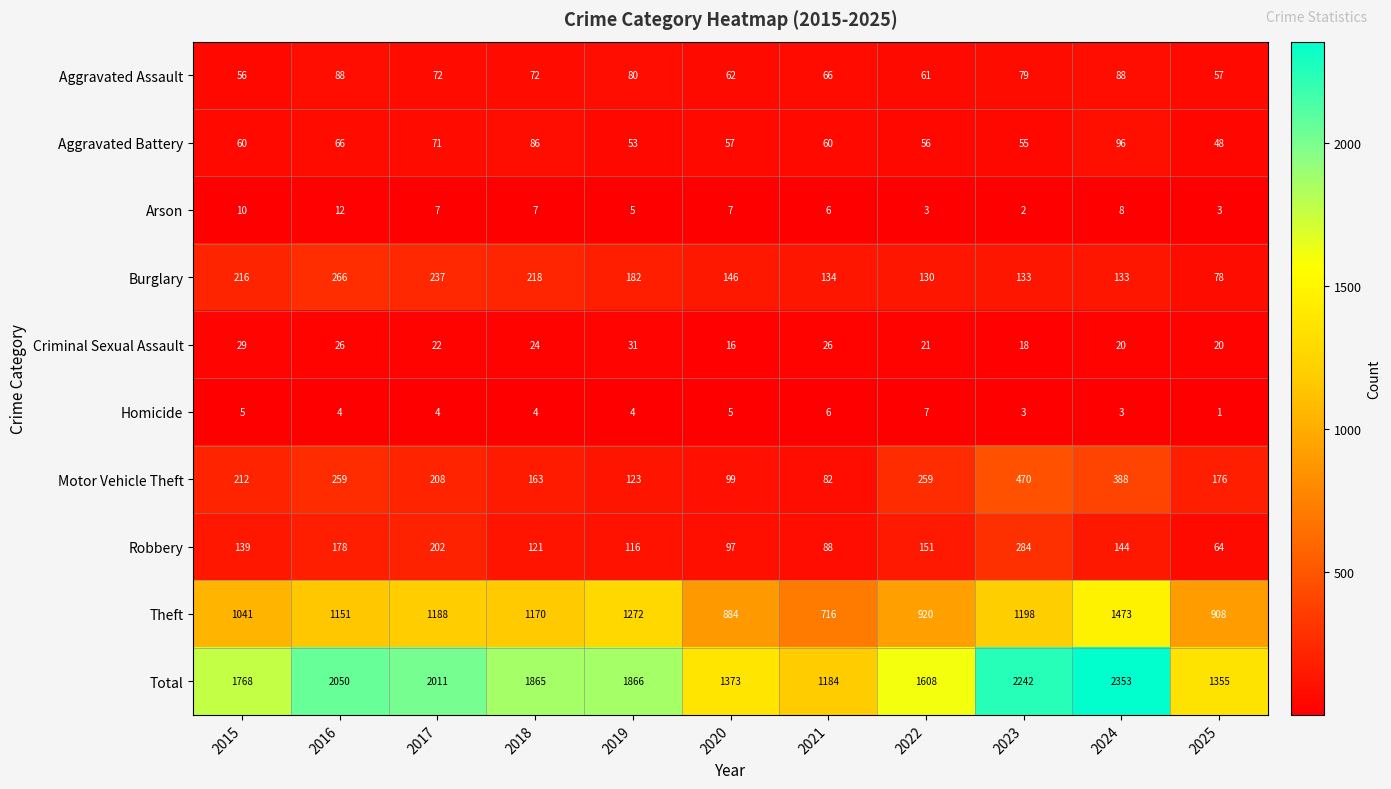

The Robbery series shows 202 at 2017. True or false?

True